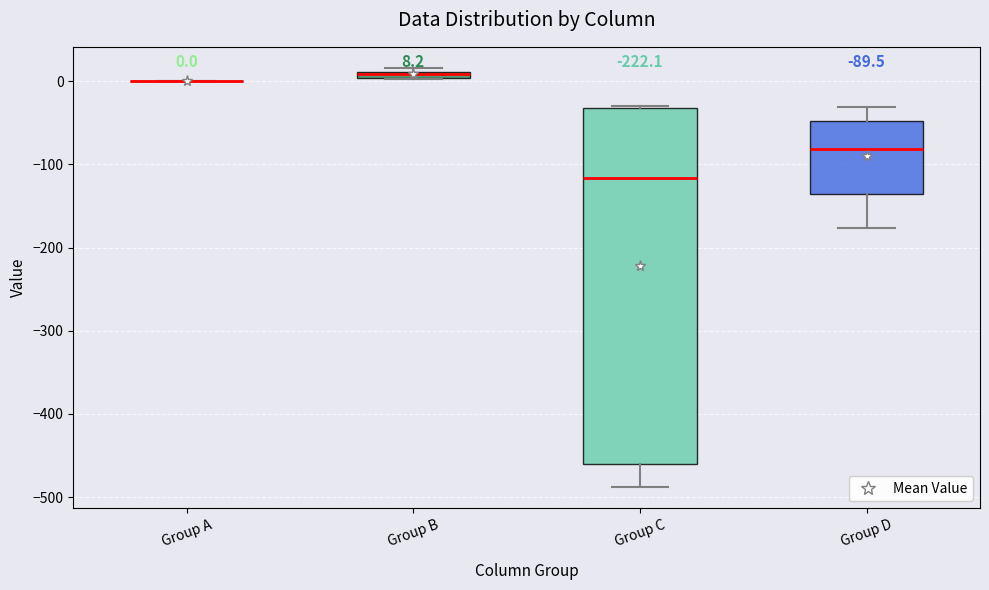

Which box is the tallest, from its lower edge to its upper edge?

Group C